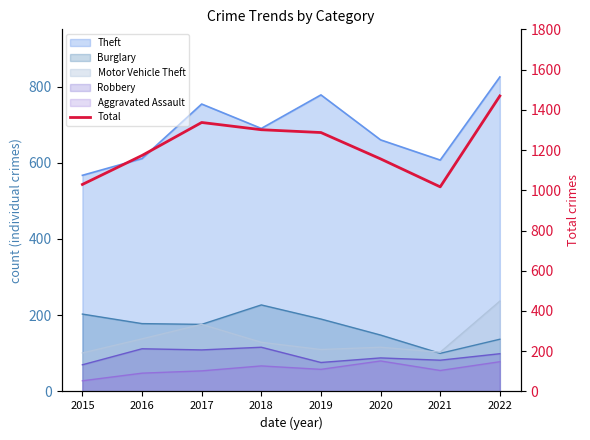

What is the minimum value shown in the chart?

1017